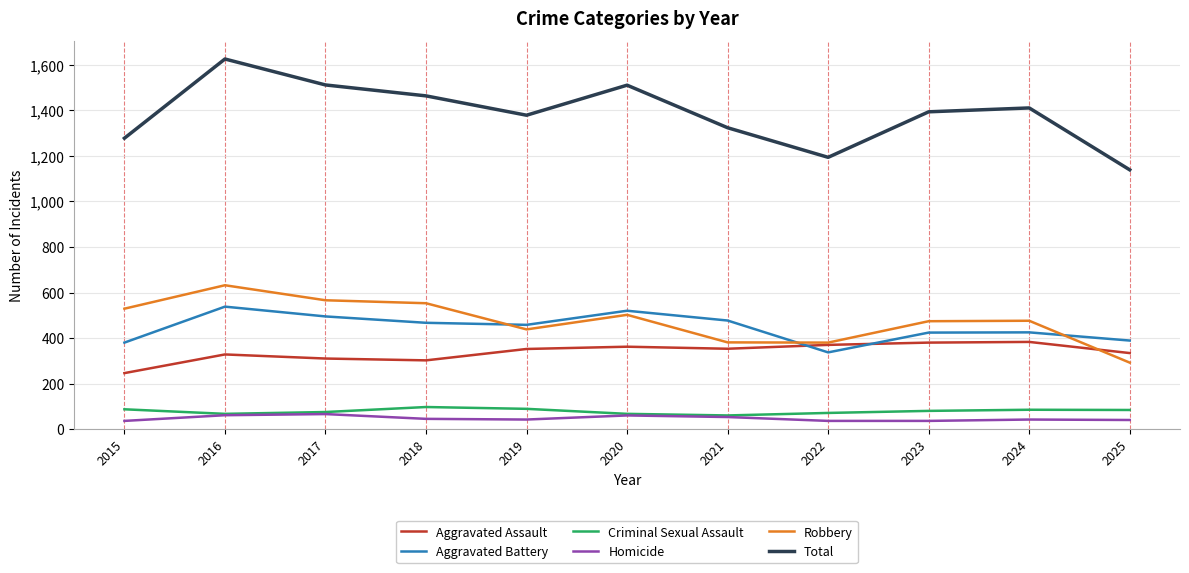

At which label does Aggravated Battery first exceed 458?

2016